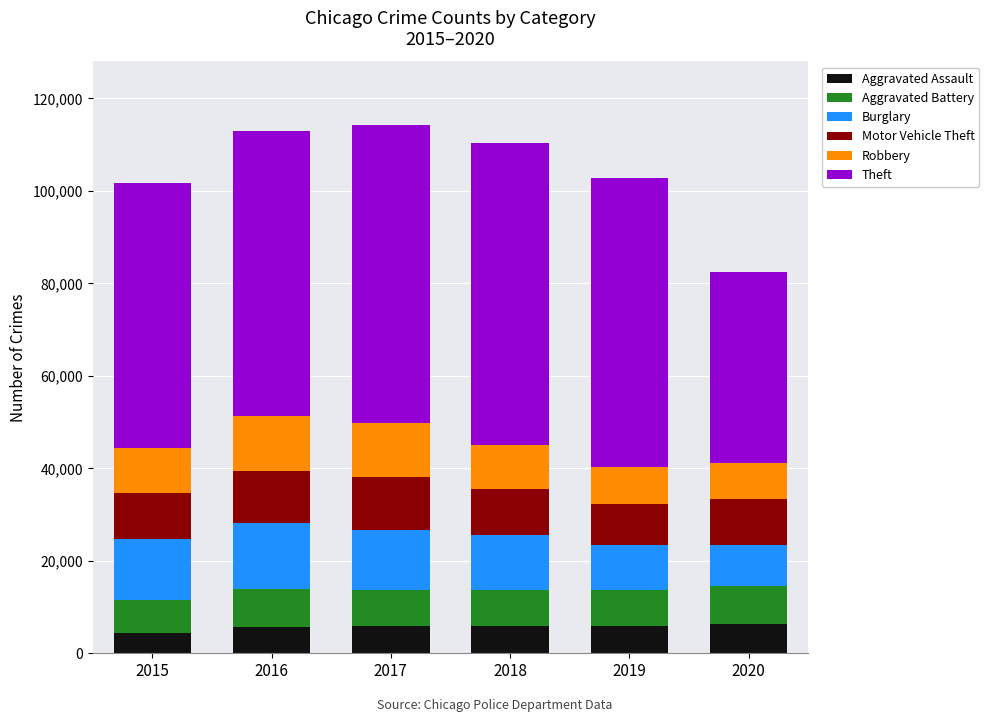

What is the sum of the Aggravated Assault values at 2017 and 2015?

10273